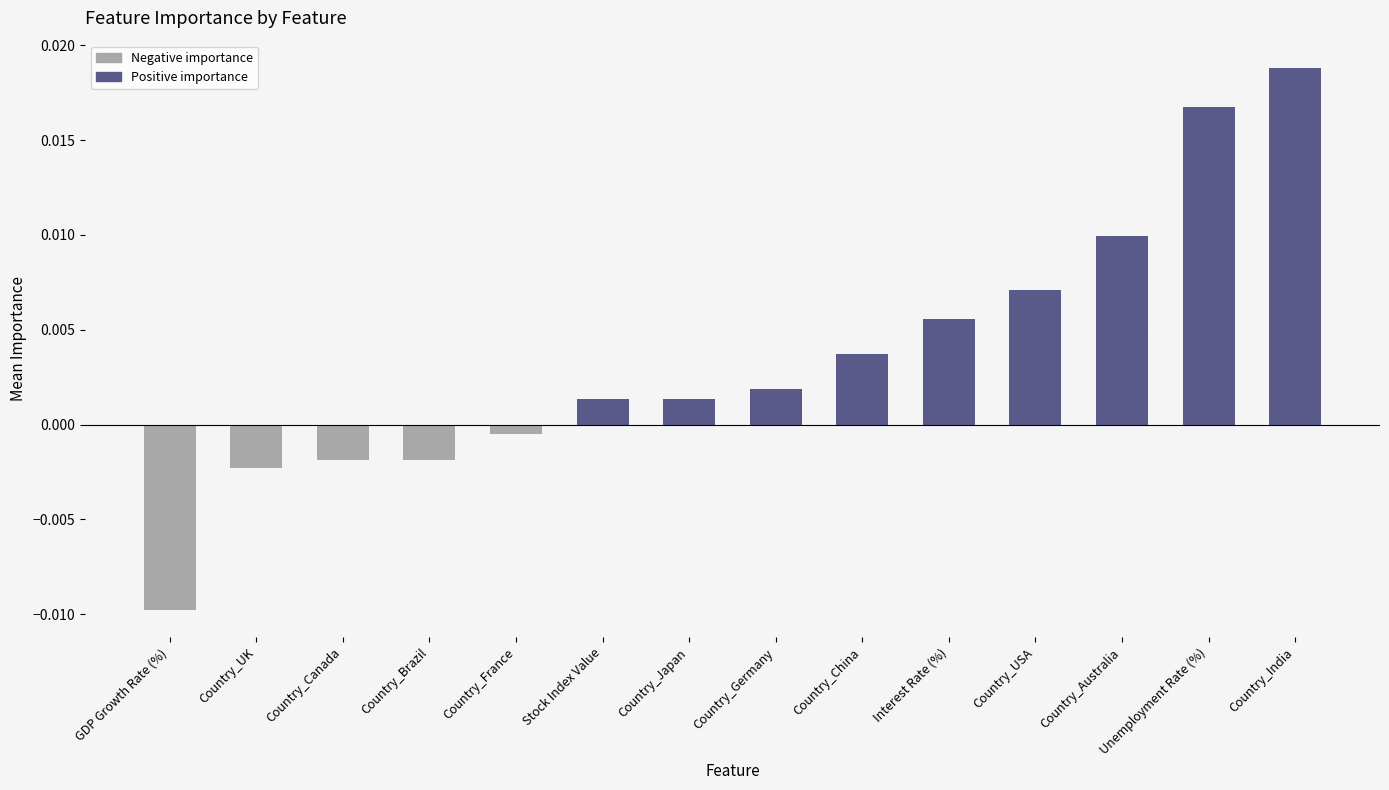

What is the label of the 12th bar from the left?

Country_Australia